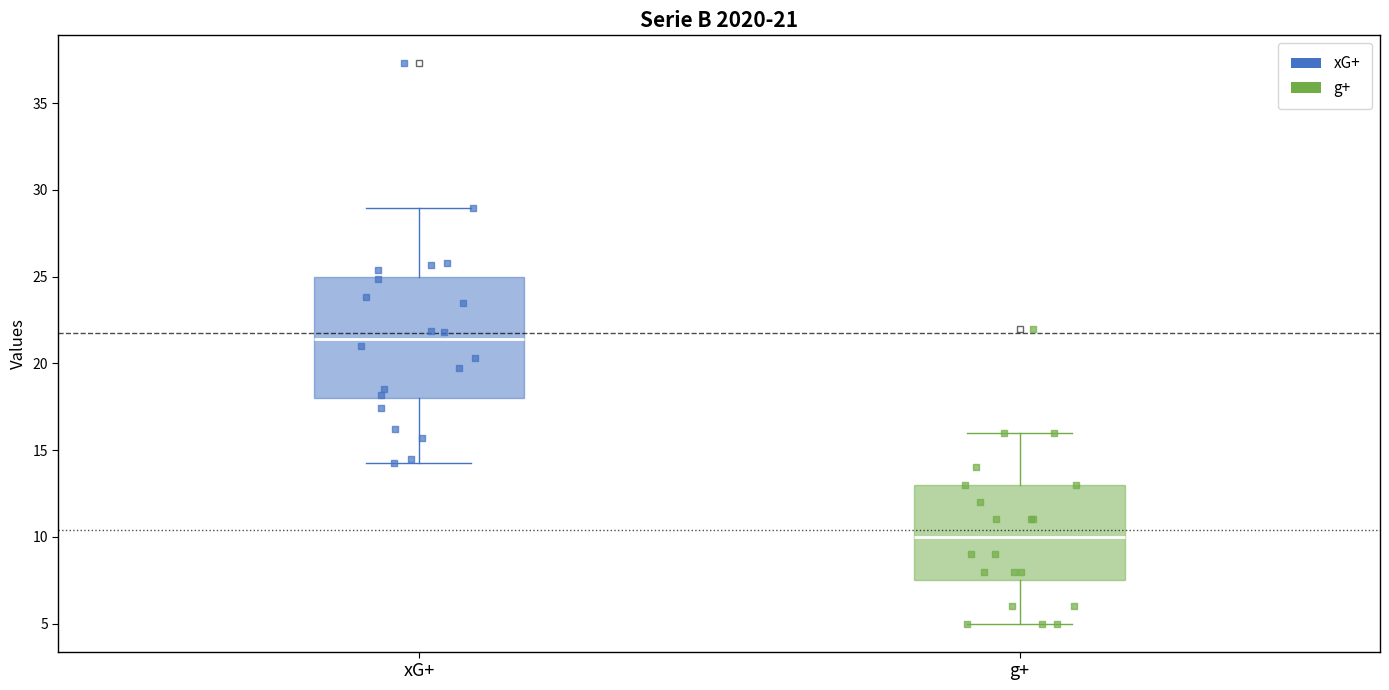

Comparing the boxes themselves (not the whiskers), which one is the tallest?

xG+